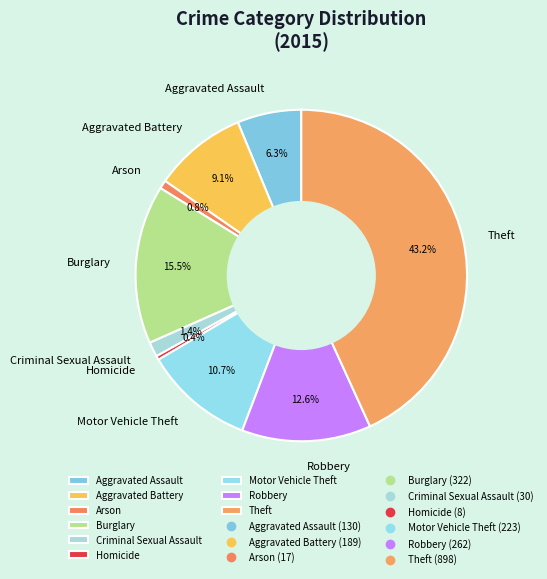

To the nearest percent, what is the difference between the Robbery and Theft slice percentages?

31%